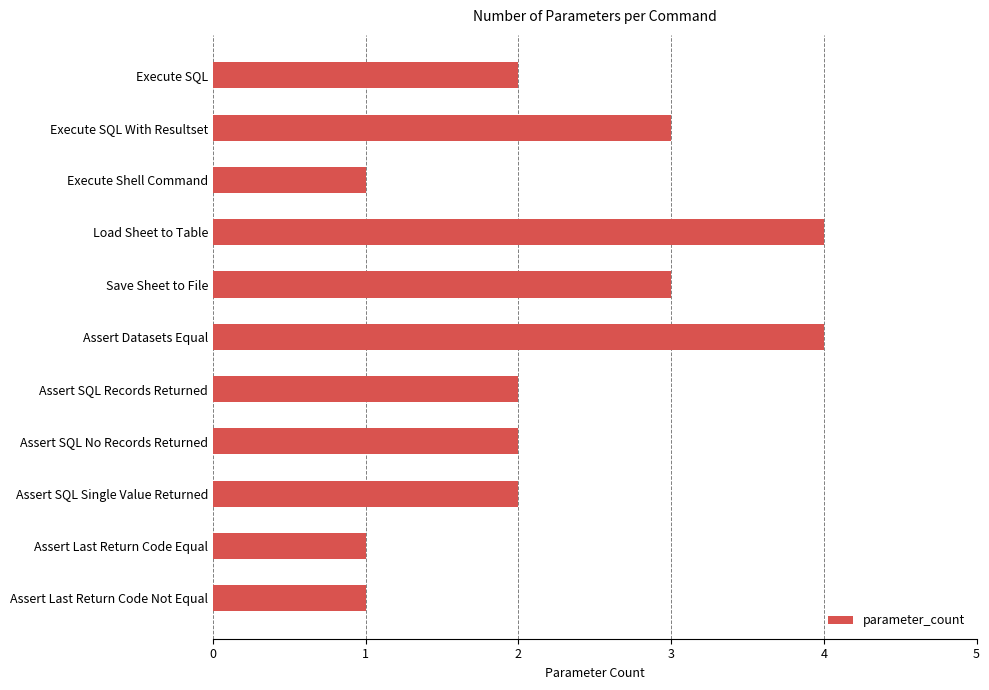

What is the ratio of the value at Execute SQL to the value at Execute Shell Command?

2.0